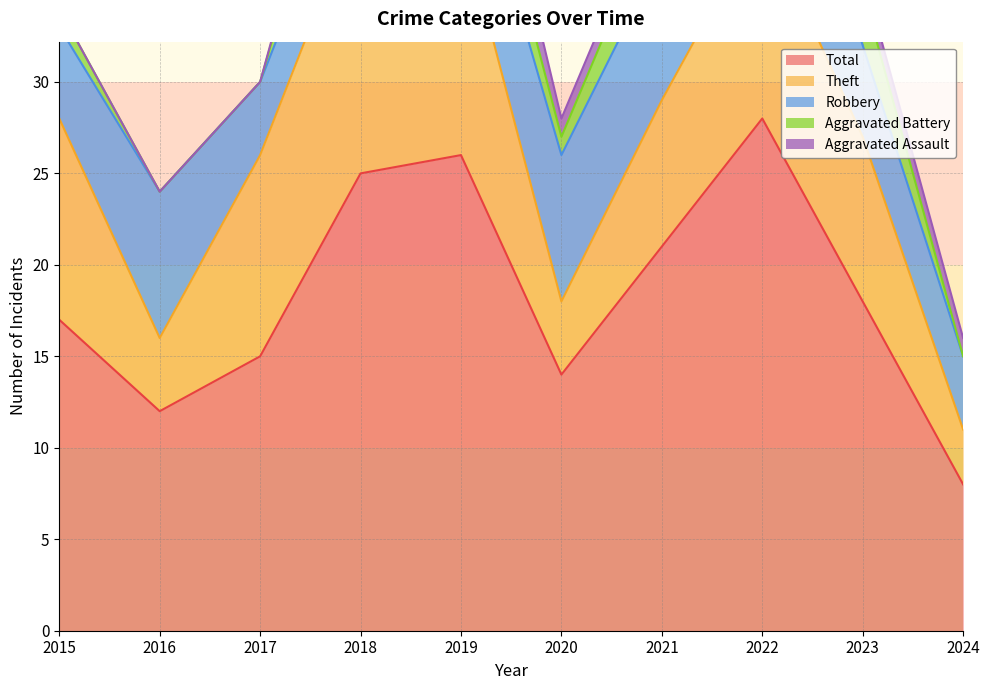

At which label does Aggravated Battery first exceed 3?

2018